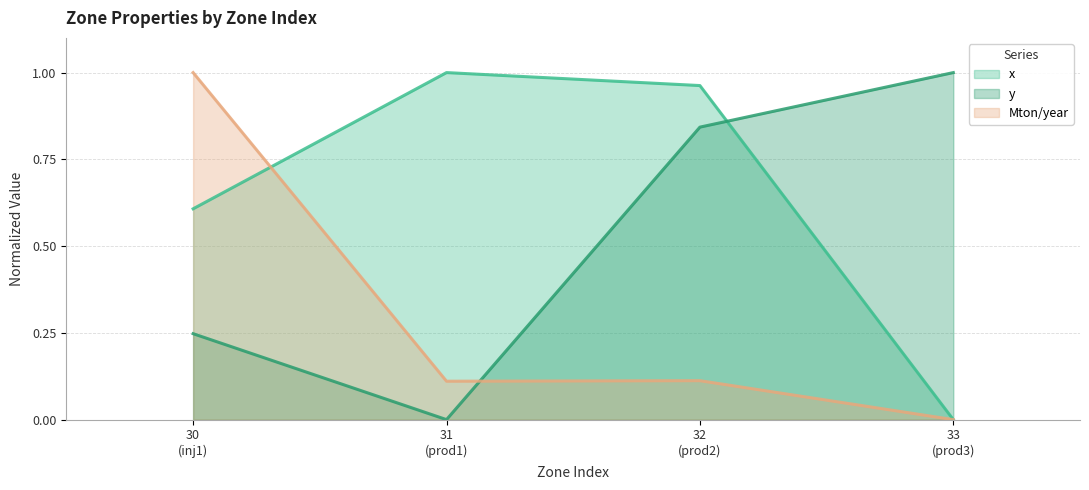

What is the value of the y point at the 4th from the left?

1.0